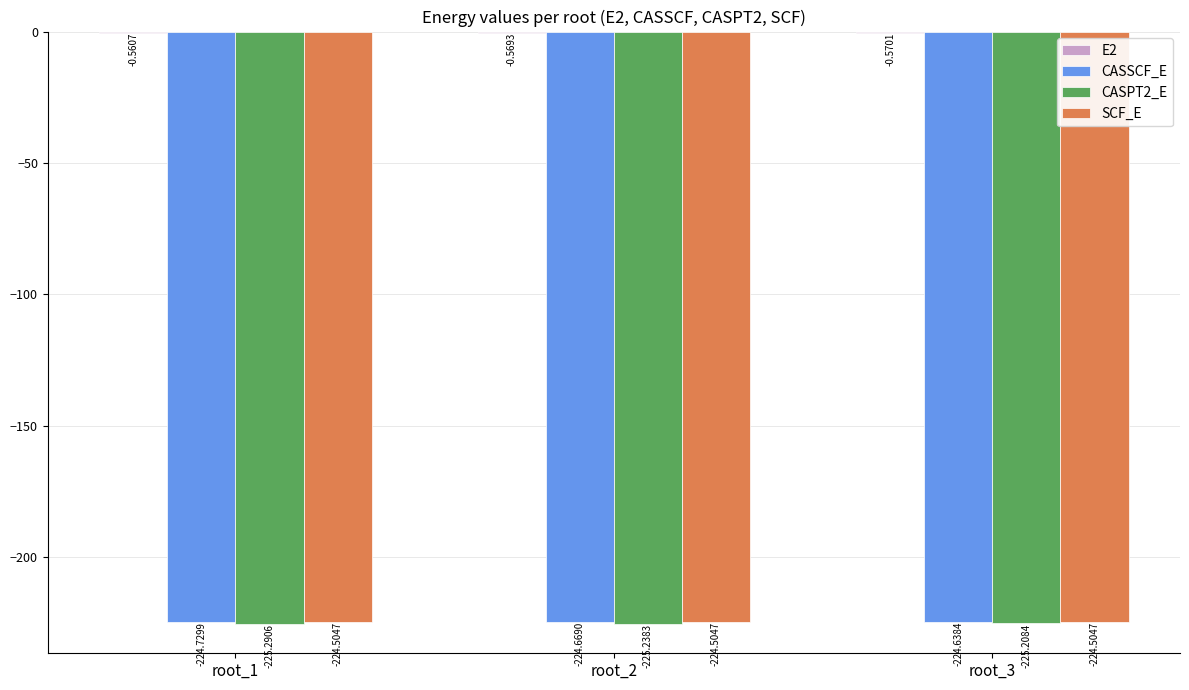

Does the chart contain stacked bars?

No